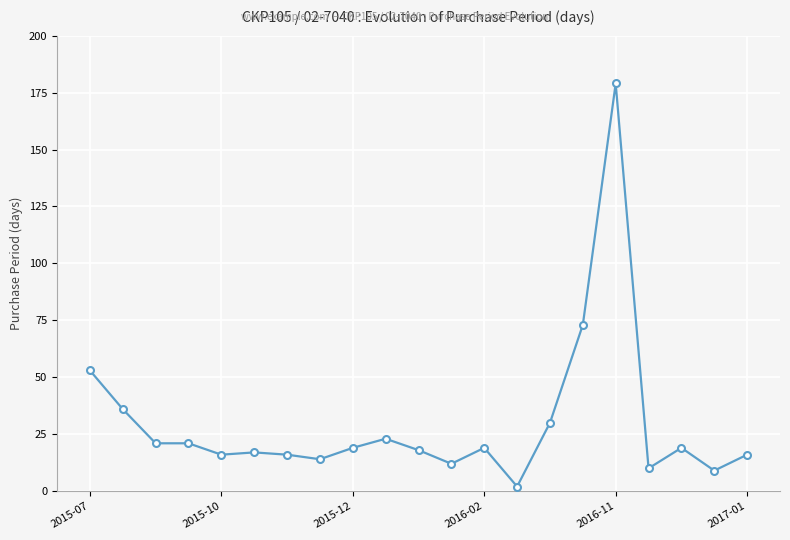

True or false: there are more than 0 points higher than both neighbors.

True